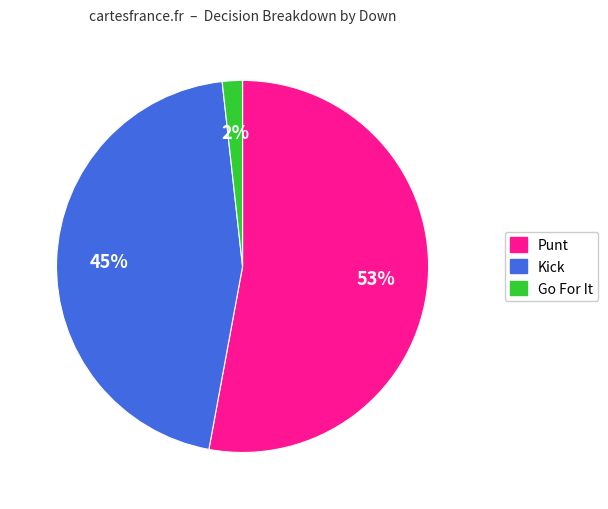

To the nearest percent, what is the average slice percentage?

33%